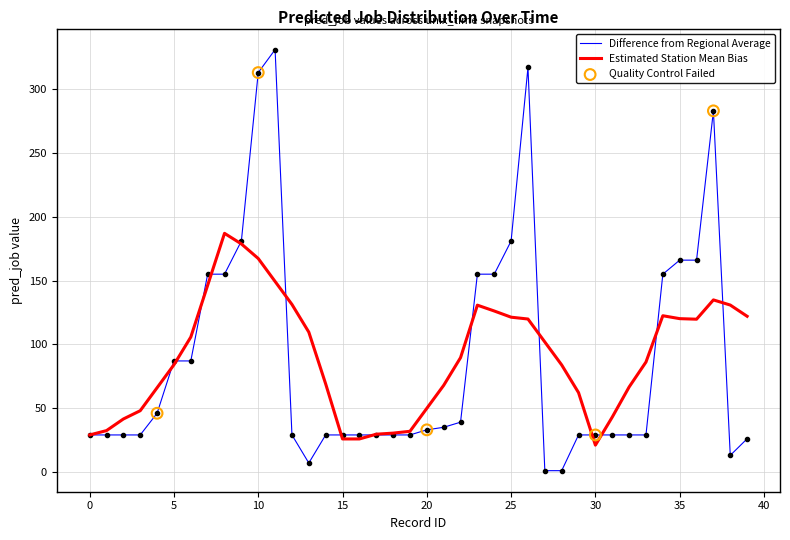

List the series in order of their peak value, lowest first.

Estimated Station Mean Bias, Difference from Regional Average